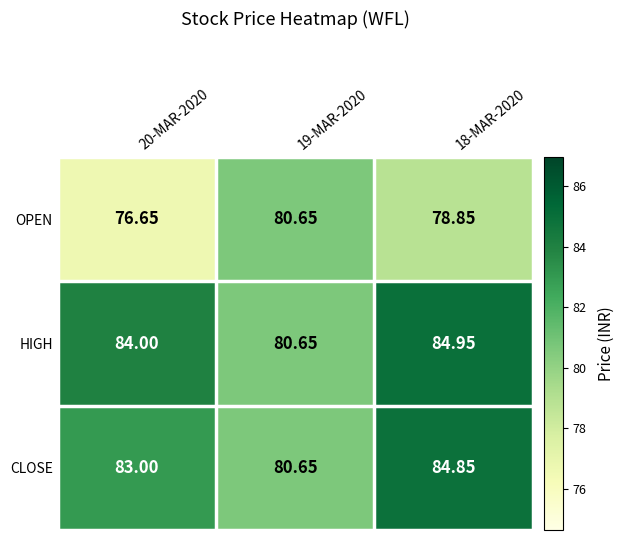

Which series has the widest spread of values?

HIGH